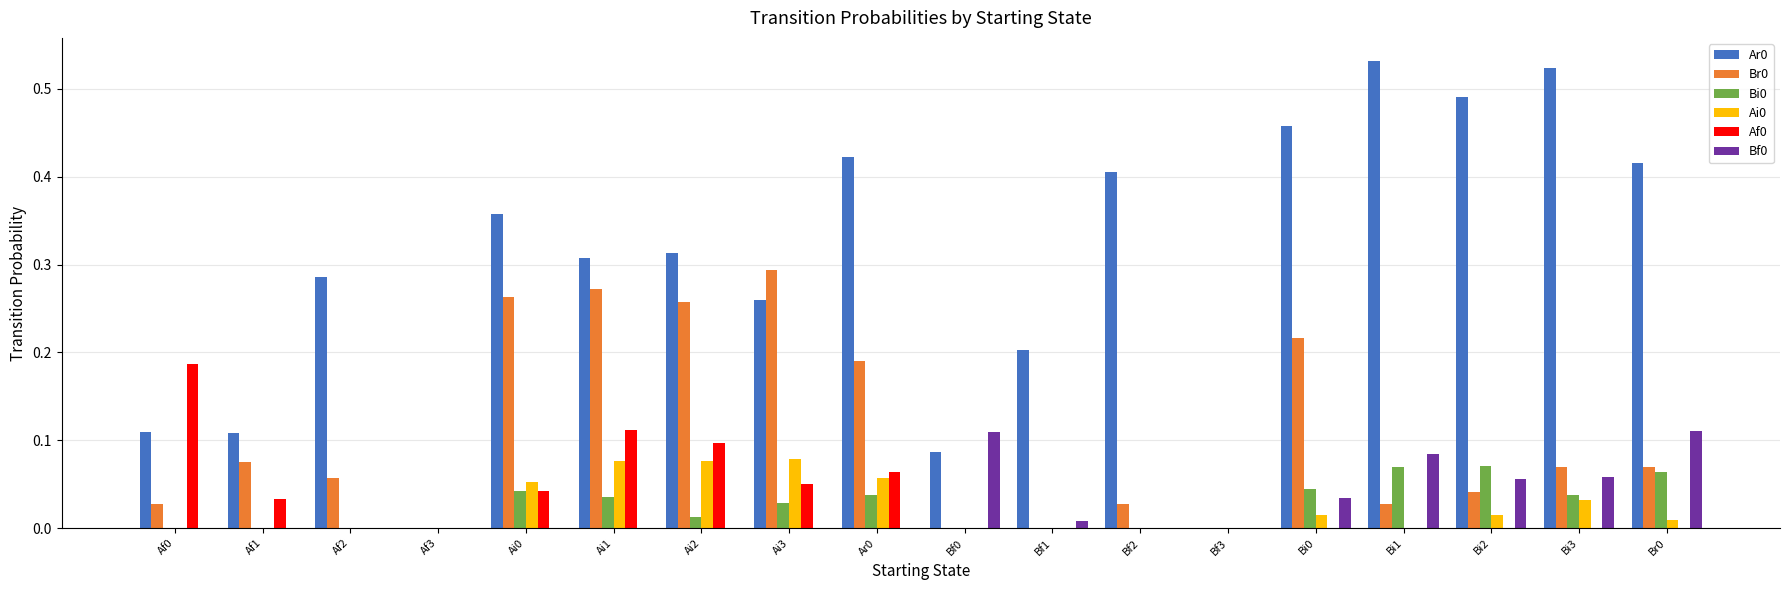

What is the total value across all series at Bi3?

0.7